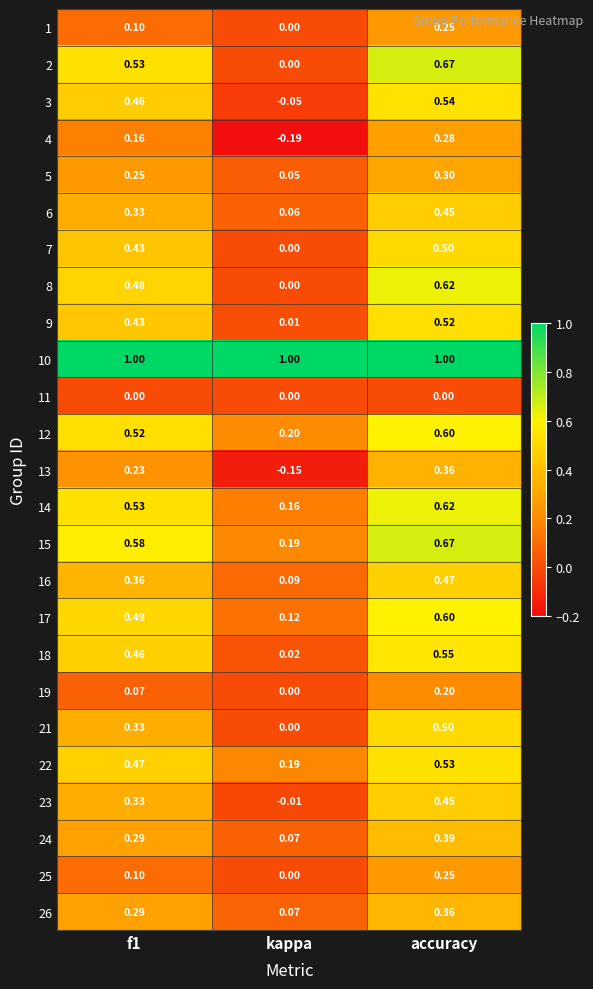

Where is 19 nearest to the value 0?

kappa